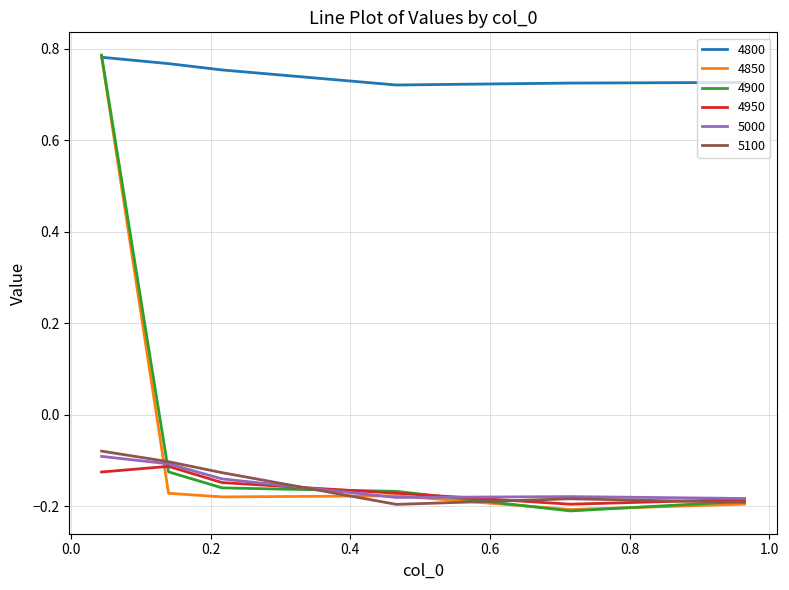

True or false: 4800 and 4950 intersect in this chart.

False